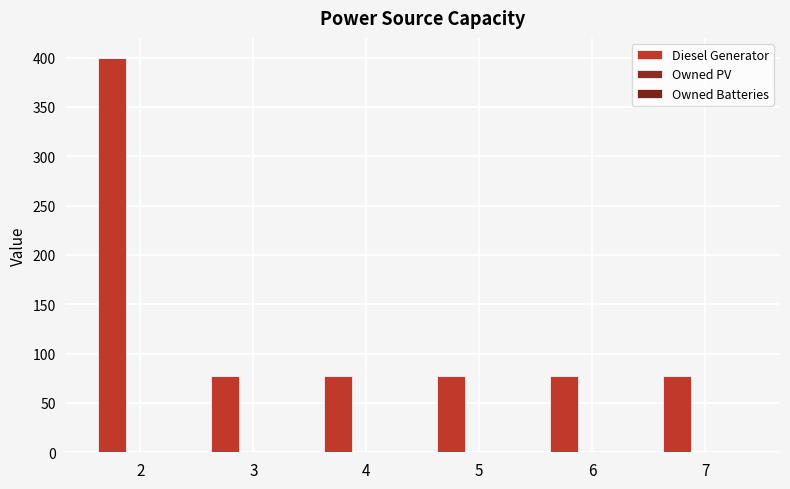

Reading left to right, what are all the values shown in this chart?

Diesel Generator: 400.0	77.0	77.0	77.0	77.0	77.0
Owned PV: 0.0	0.0	0.0	0.0	0.0	0.0
Owned Batteries: 0.0	0.0	0.0	0.0	0.0	0.0